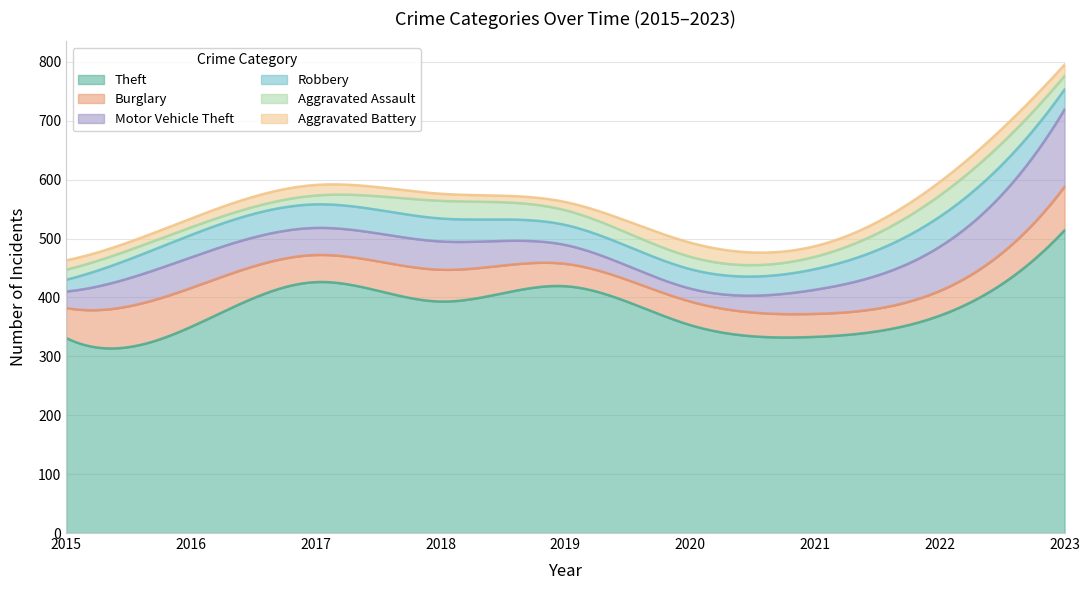

Which category has the highest value across all series?

2023